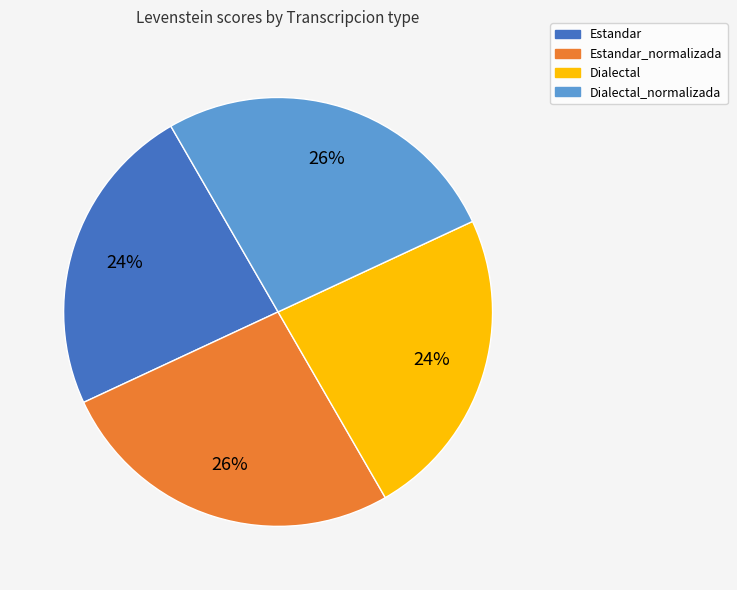

To the nearest percent, what is the average slice percentage?

25%